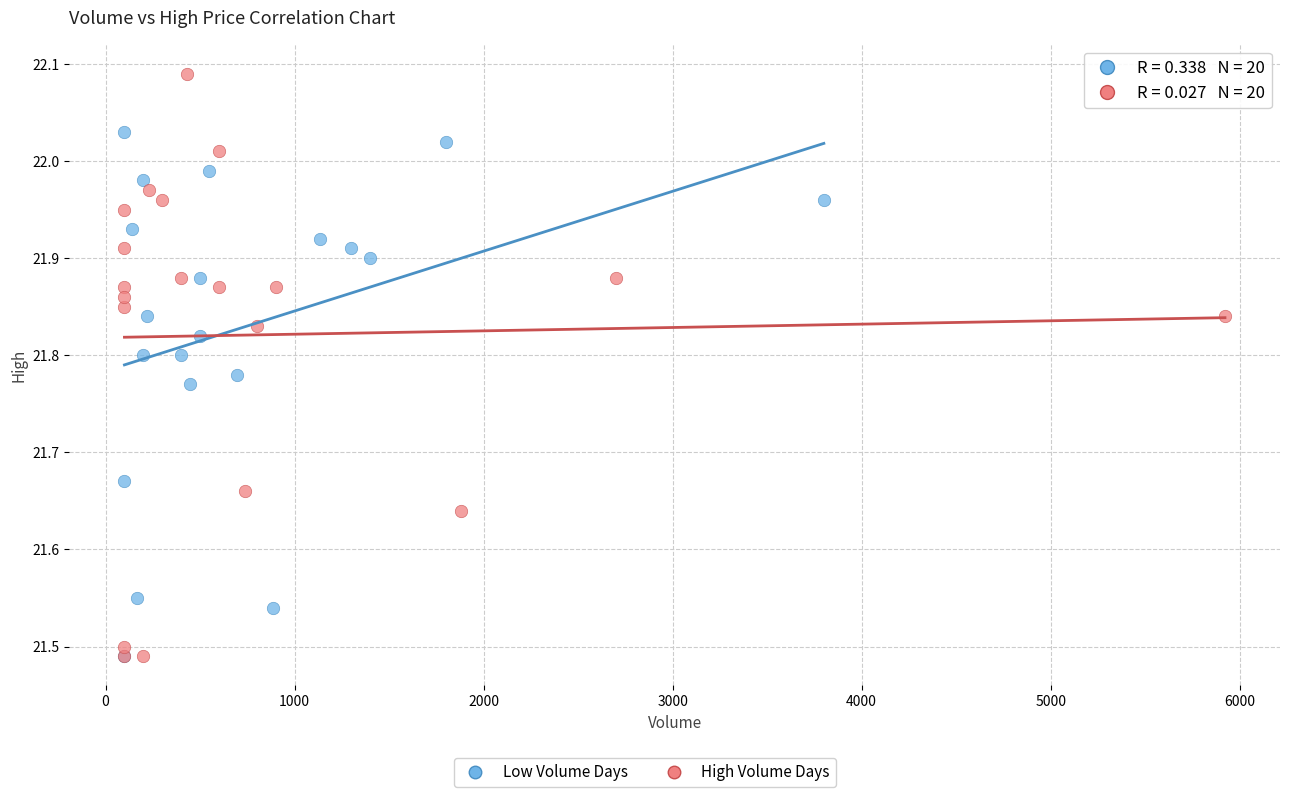

Which series has the widest spread of Y values?

High Volume Days